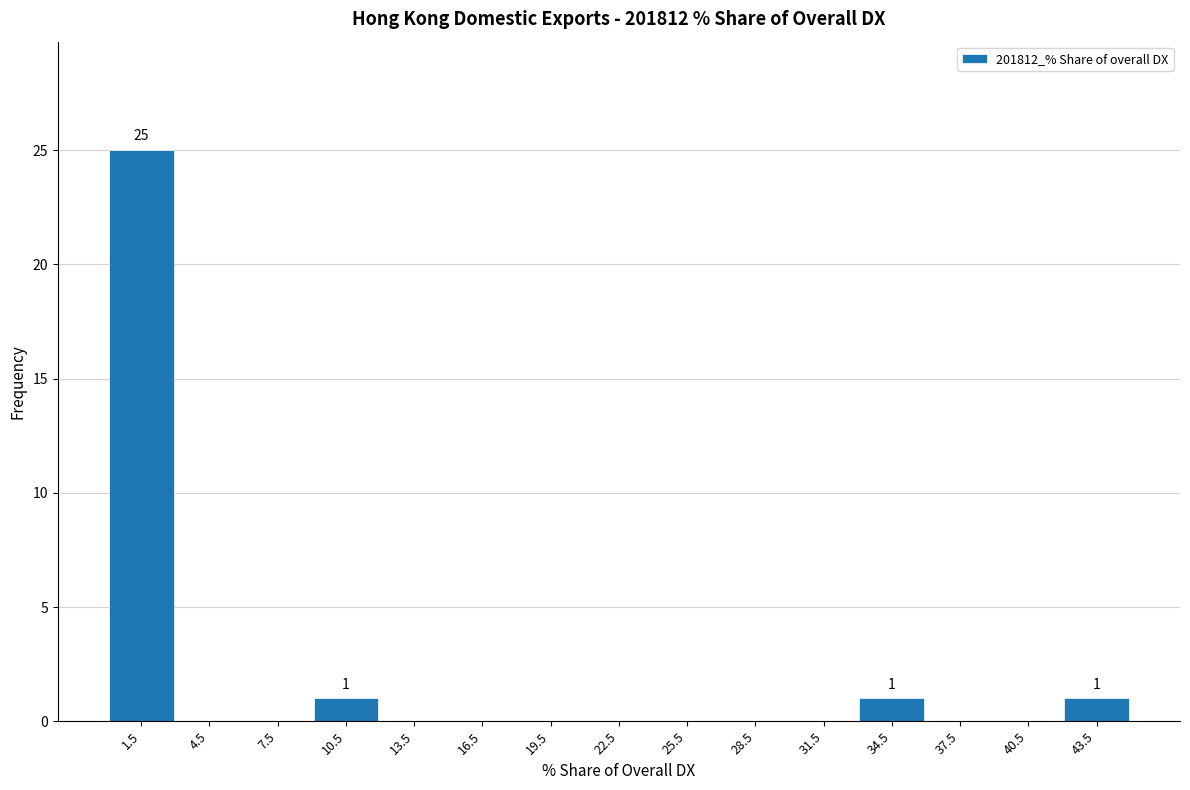

Which range on the x-axis has the tallest bar?

0 to 3